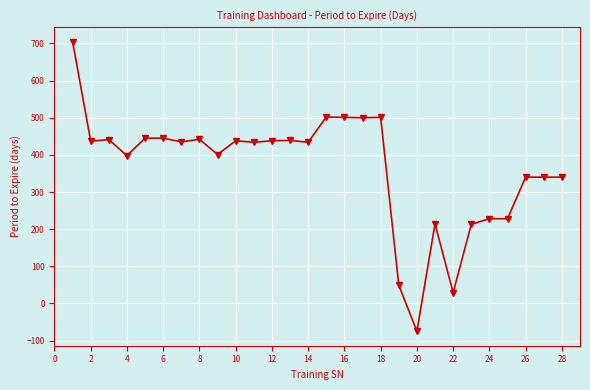

What is the value of the 6th point from the left?

445